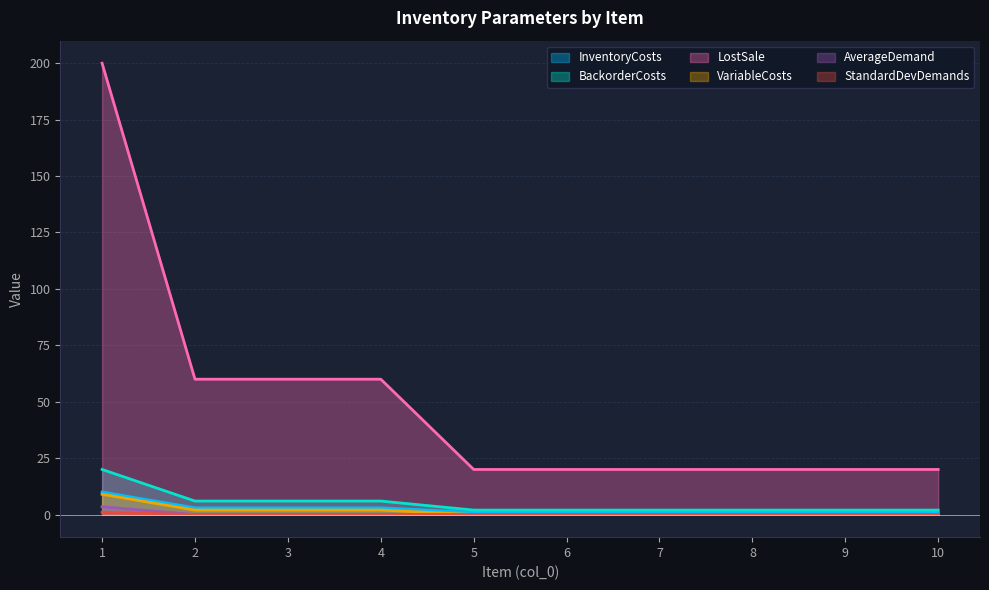

The value of BackorderCosts at 7 is 2.8. True or false?

False